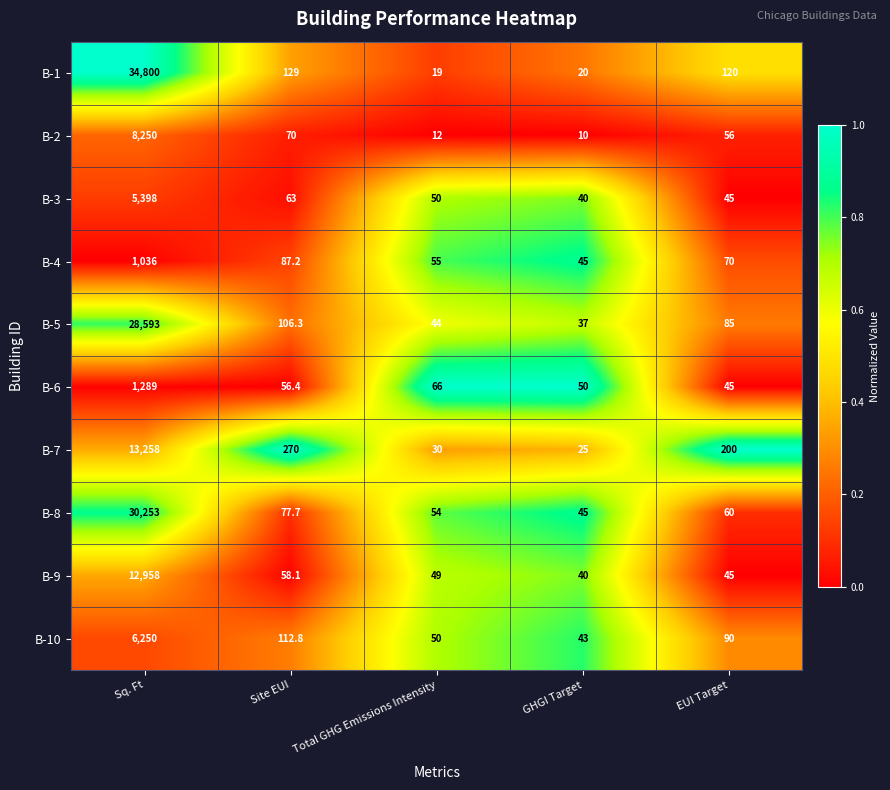

Rank the categories by B-7 value from lowest to highest.

GHGI Target, Total GHG Emissions Intensity, EUI Target, Site EUI, Sq. Ft